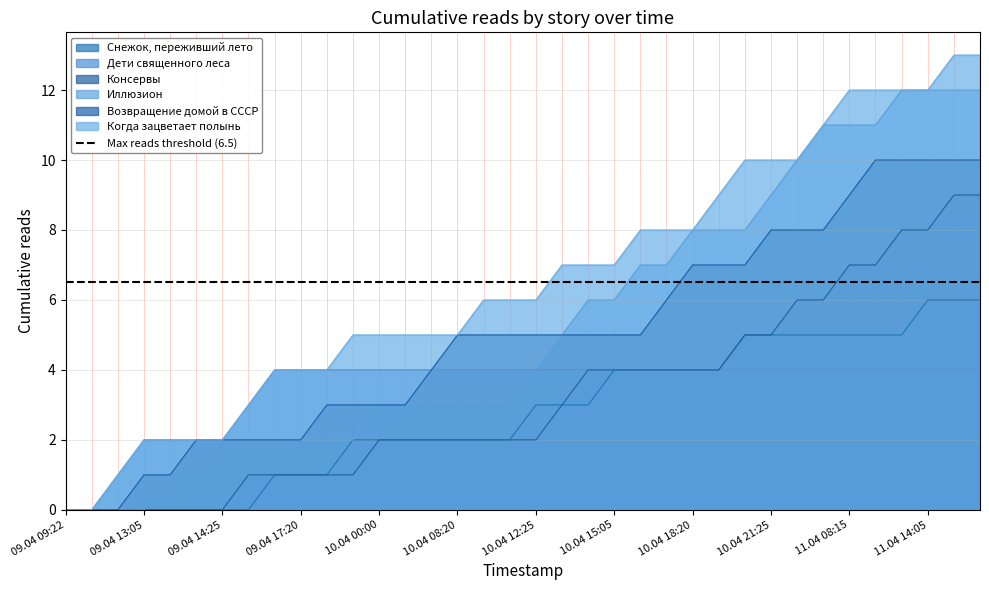

Between 11.04 08:15 and 09.04 09:45, which is larger?

11.04 08:15